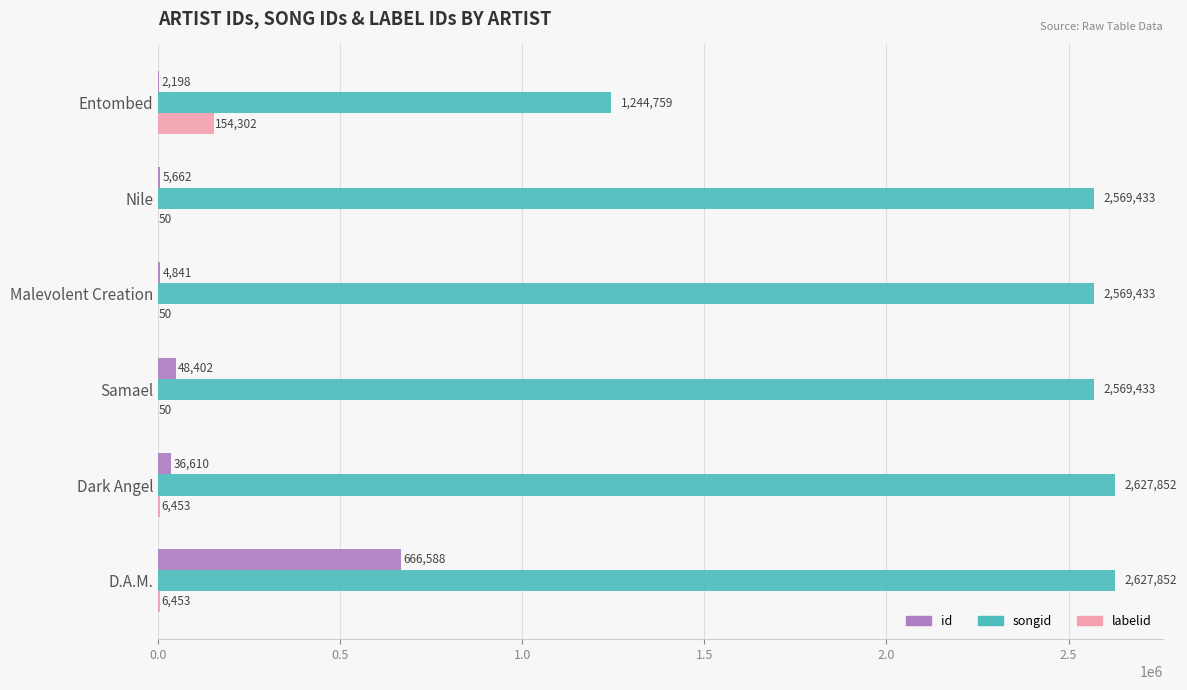

True or false: labelid has a value of 50 at Nile.

True